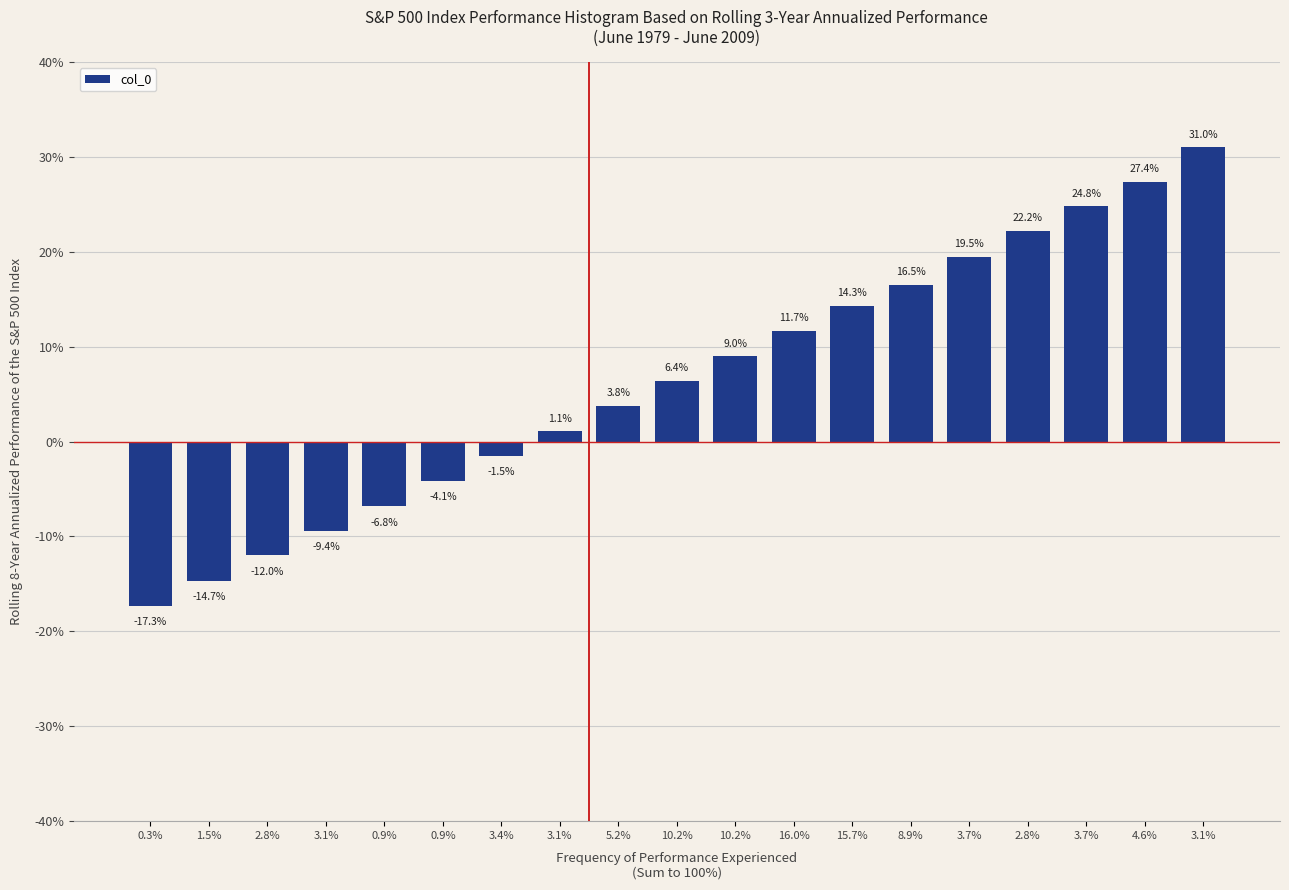

Does the chart contain any negative values?

Yes